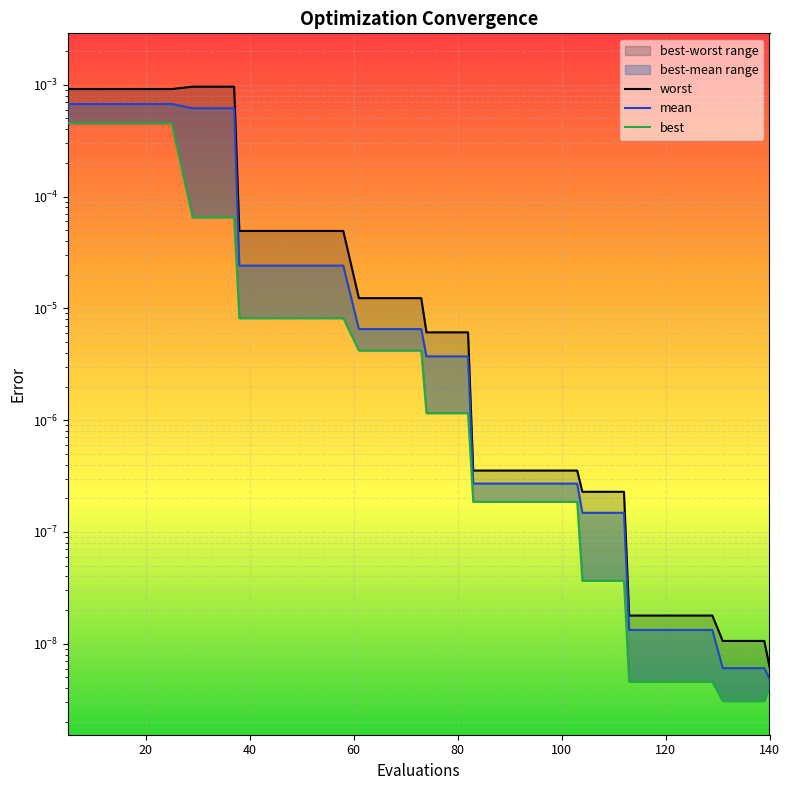

True or false: mean has more than 1 points higher than both neighbors.

False